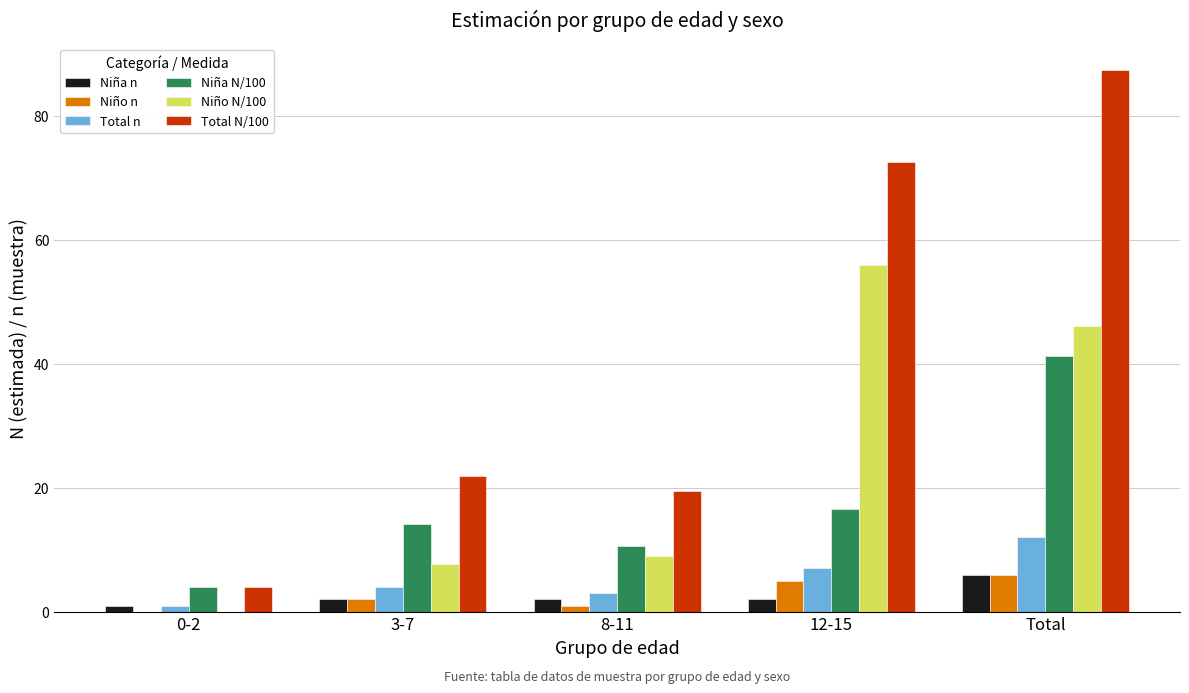

Which series changed the most between 0-2 and 3-7?

Total N/100